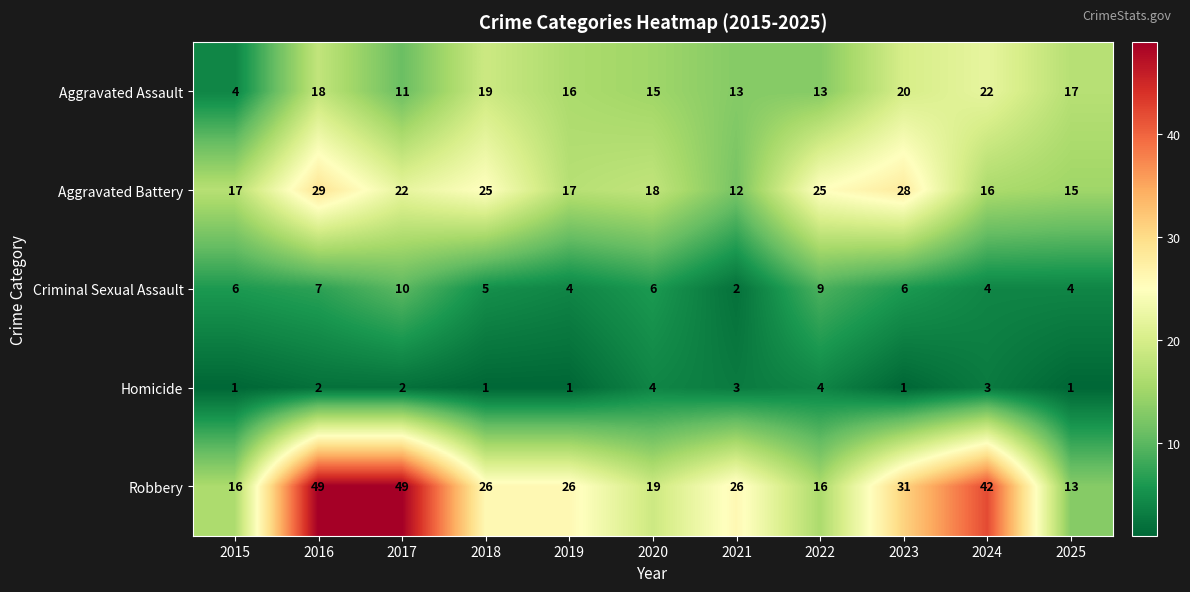

Which series has the widest spread of values?

Robbery